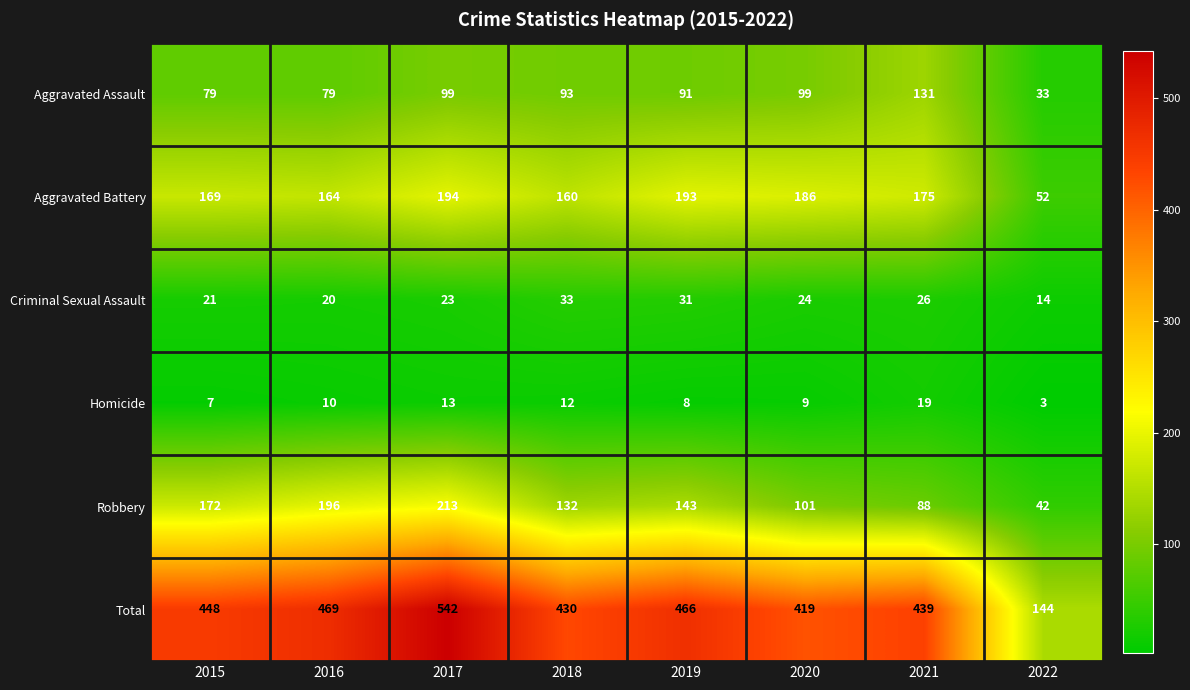

At which label does Aggravated Battery first exceed 175?

2017